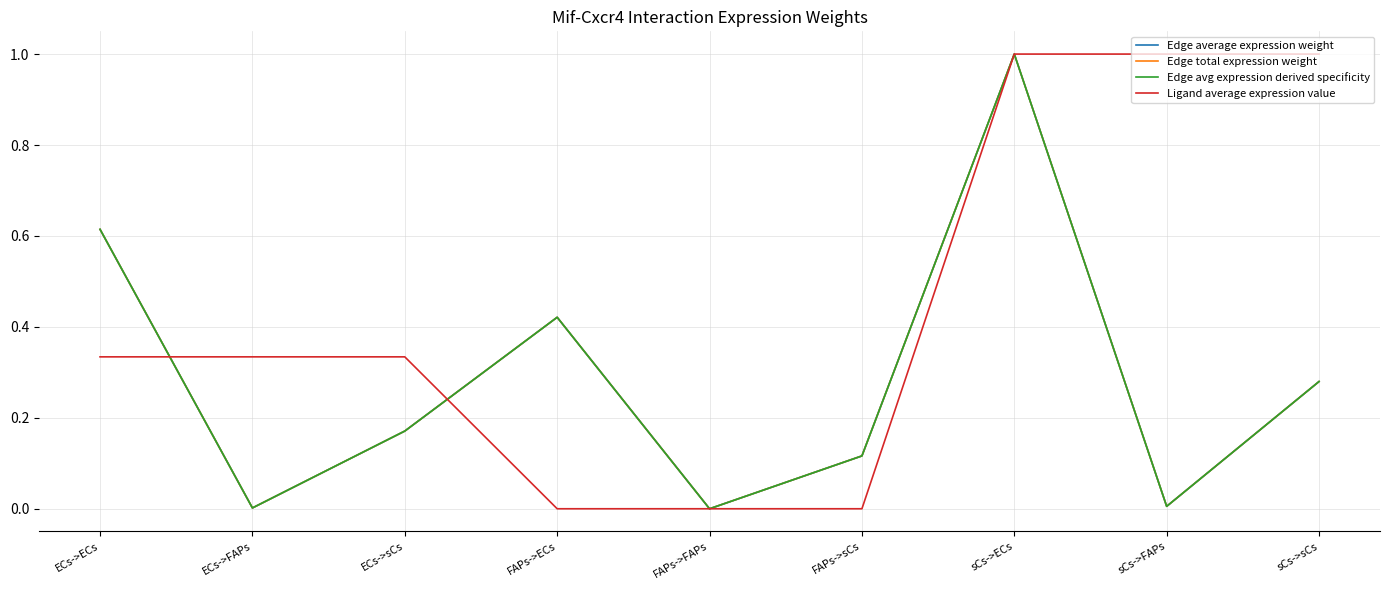

Which label corresponds to the largest value in the chart?

sCs->ECs